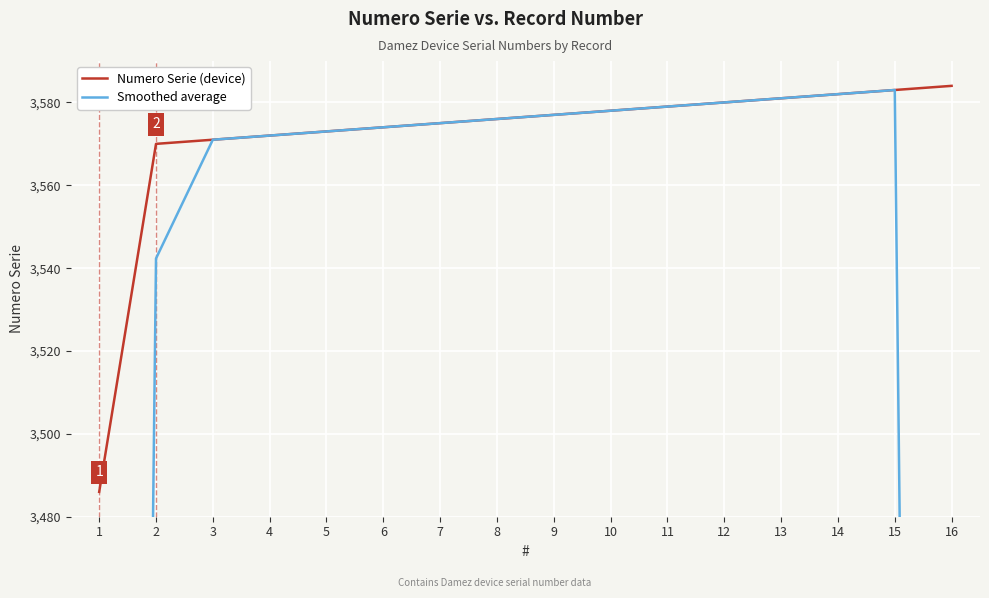

How many values in the Numero Serie (device) series exceed 3577?

7